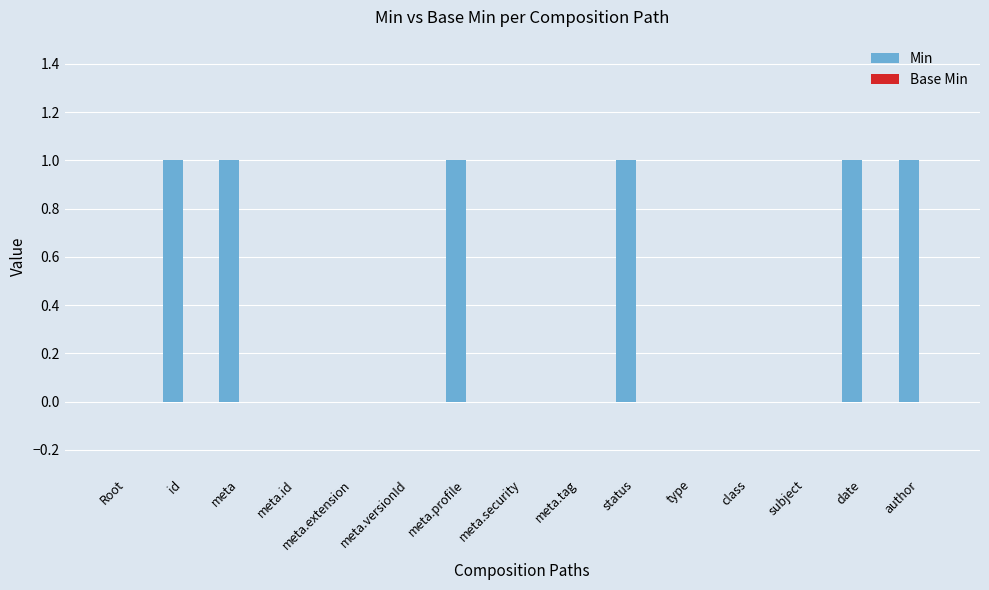

Is it true that the value at type is 0?

True